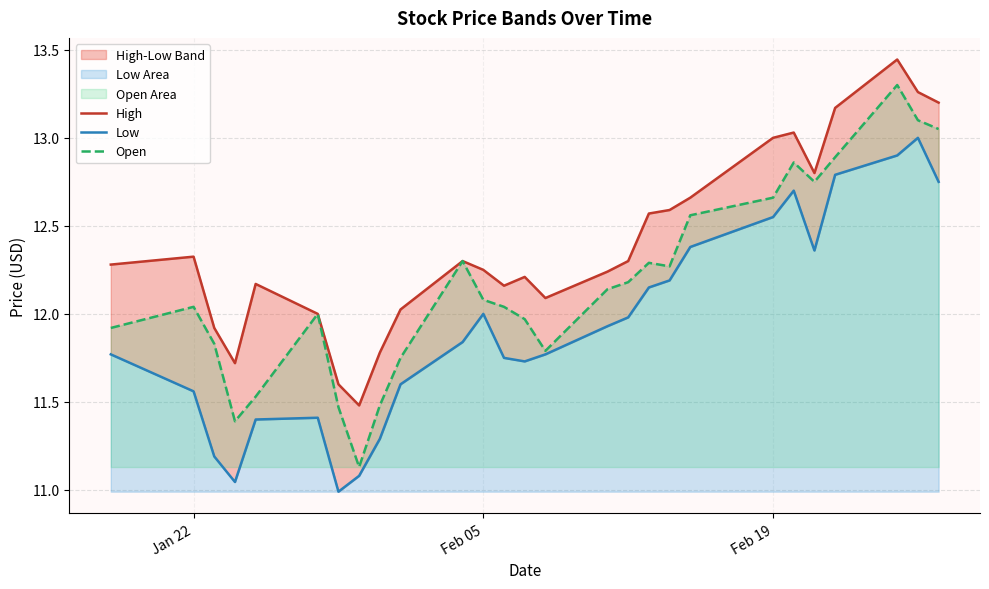

At which label does High first exceed 12?

Jan 22